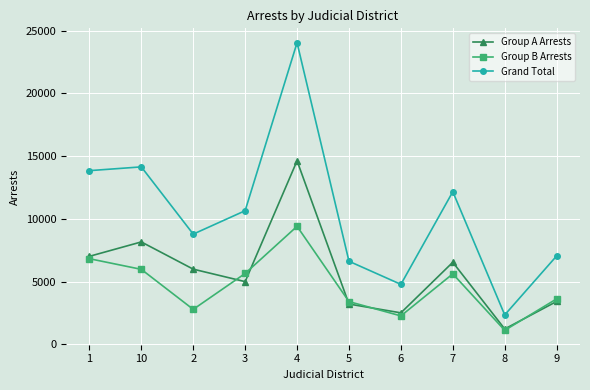

What is the label of the 4th point from the right?

6